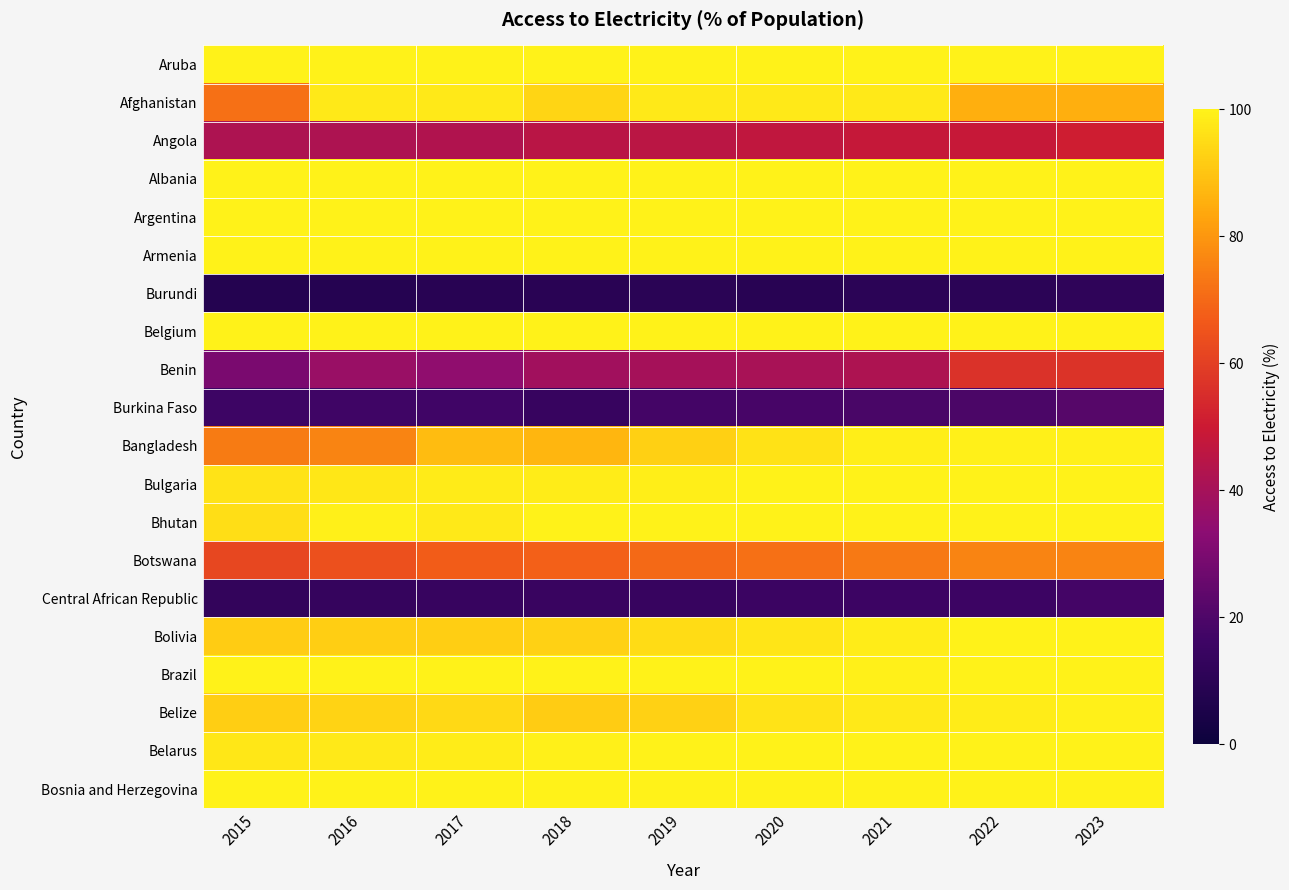

Reading left to right, extract all data points from this chart.

Aruba: 2015=100.0	2016=100.0	2017=100.0	2018=100.0	2019=100.0	2020=100.0	2021=100.0	2022=99.9	2023=100.0
Afghanistan: 2015=71.5	2016=97.7	2017=97.7	2018=93.4	2019=97.7	2020=97.7	2021=97.7	2022=85.3	2023=85.3
Angola: 2015=42.0	2016=41.8	2017=42.9	2018=45.3	2019=45.6	2020=47.0	2021=48.2	2022=48.5	2023=51.1
Albania: 2015=100.0	2016=99.9	2017=99.9	2018=100.0	2019=100.0	2020=100.0	2021=100.0	2022=100.0	2023=100.0
Argentina: 2015=99.7	2016=99.9	2017=100.0	2018=100.0	2019=100.0	2020=100.0	2021=100.0	2022=100.0	2023=100.0
Armenia: 2015=100.0	2016=99.8	2017=99.7	2018=99.9	2019=100.0	2020=100.0	2021=100.0	2022=100.0	2023=100.0
Burundi: 2015=7.9	2016=8.5	2017=9.3	2018=9.5	2019=9.8	2020=9.1	2021=10.2	2022=10.3	2023=11.6
Belgium: 2015=100.0	2016=100.0	2017=100.0	2018=100.0	2019=100.0	2020=100.0	2021=100.0	2022=100.0	2023=100.0
Benin: 2015=29.6	2016=37.0	2017=34.5	2018=39.0	2019=40.0	2020=41.0	2021=42.0	2022=56.5	2023=57.0
Burkina Faso: 2015=16.2	2016=16.6	2017=17.0	2018=14.4	2019=17.6	2020=18.5	2021=19.0	2022=19.5	2023=21.7
Bangladesh: 2015=74.0	2016=75.9	2017=88.0	2018=86.9	2019=92.2	2020=96.2	2021=99.0	2022=99.4	2023=99.5
Bulgaria: 2015=96.6	2016=97.3	2017=98.1	2018=98.7	2019=99.2	2020=99.7	2021=99.8	2022=100.0	2023=100.0
Bhutan: 2015=95.4	2016=99.3	2017=97.7	2018=100.0	2019=100.0	2020=100.0	2021=100.0	2022=100.0	2023=100.0
Botswana: 2015=62.1	2016=64.2	2017=67.4	2018=68.3	2019=70.1	2020=71.8	2021=73.7	2022=75.9	2023=76.0
Central African Republic: 2015=12.7	2016=13.4	2017=14.1	2018=14.6	2019=14.3	2020=15.4	2021=15.7	2022=15.7	2023=17.6
Bolivia: 2015=91.5	2016=91.8	2017=91.8	2018=92.8	2019=95.1	2020=97.2	2021=98.6	2022=99.9	2023=99.8
Brazil: 2015=99.7	2016=99.7	2017=99.8	2018=99.7	2019=99.8	2020=99.7	2021=99.5	2022=100.0	2023=99.8
Belize: 2015=91.8	2016=93.3	2017=94.2	2018=91.7	2019=92.7	2020=96.8	2021=97.7	2022=98.6	2023=99.6
Belarus: 2015=97.4	2016=98.0	2017=98.7	2018=99.3	2019=100.0	2020=100.0	2021=100.0	2022=100.0	2023=100.0
Bosnia and Herzegovina: 2015=99.7	2016=100.0	2017=100.0	2018=100.0	2019=100.0	2020=100.0	2021=100.0	2022=100.0	2023=100.0